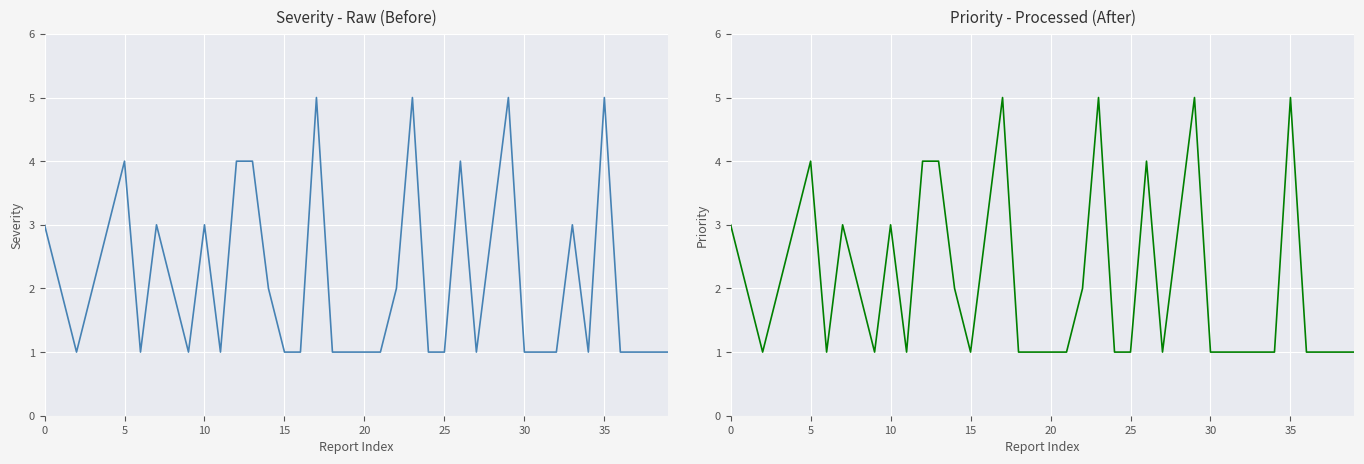

What is the spread (max minus min) of values at 33?

2